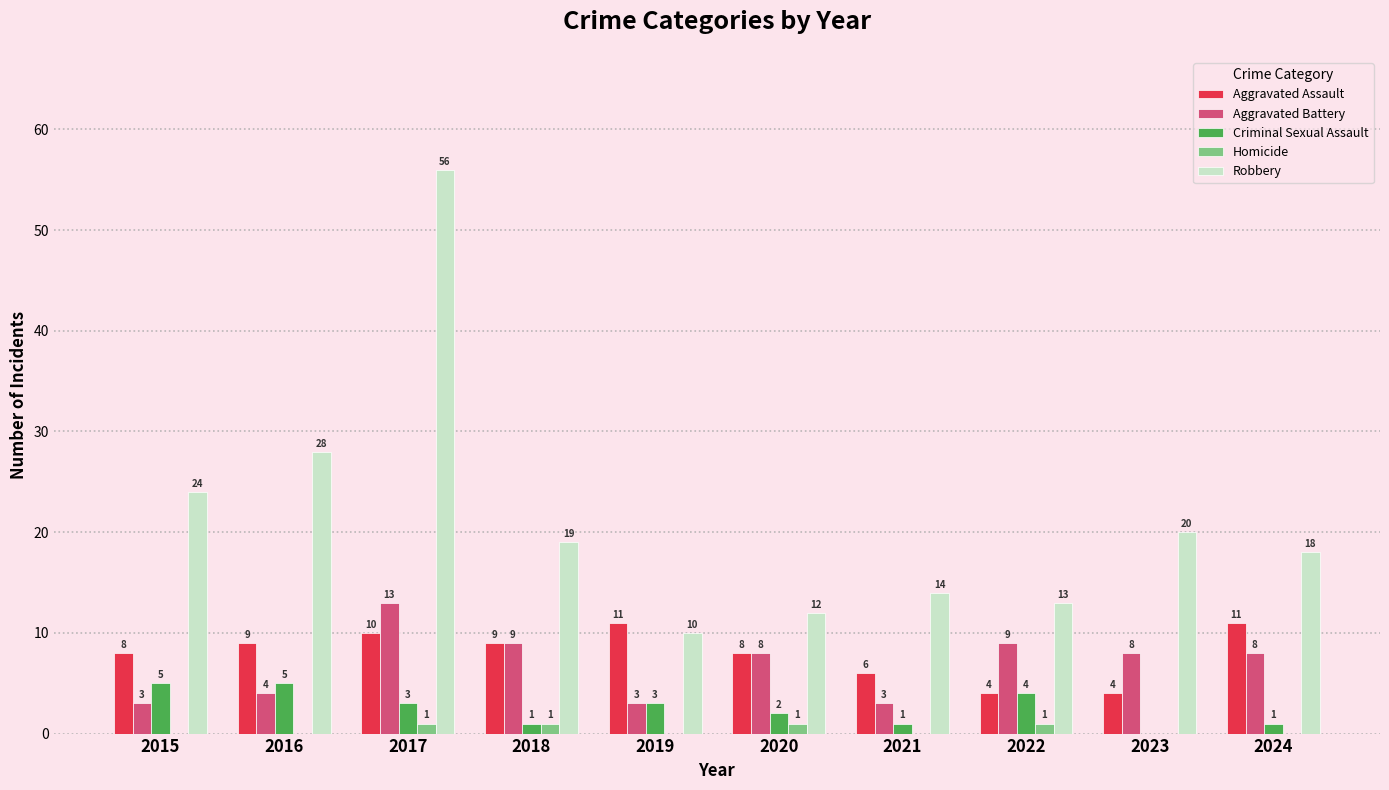

True or false: Robbery has a value of 20 at 2022.

False